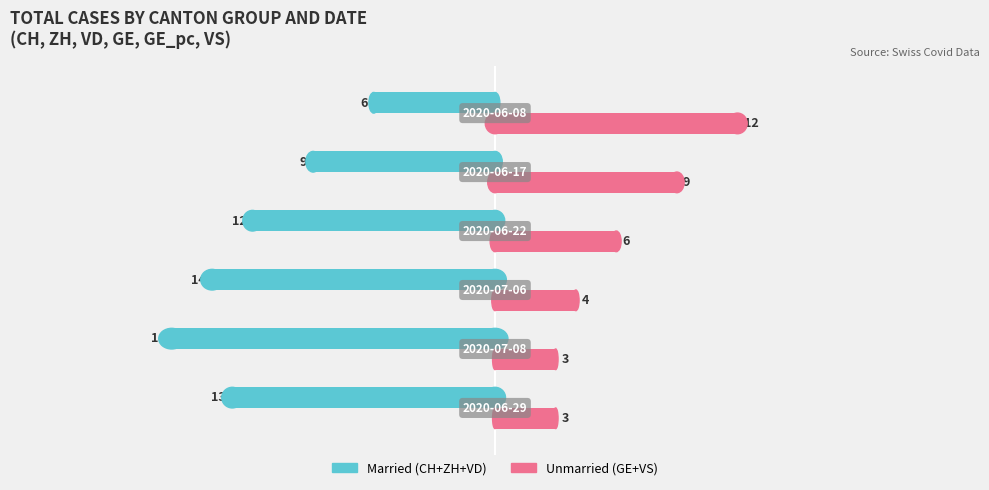

What is the smallest value displayed?

-16